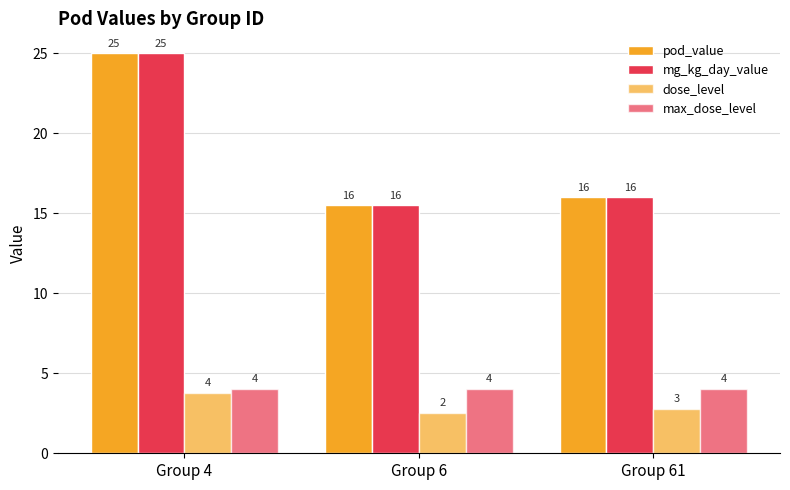

At which category is the sum across all series the highest?

Group 4